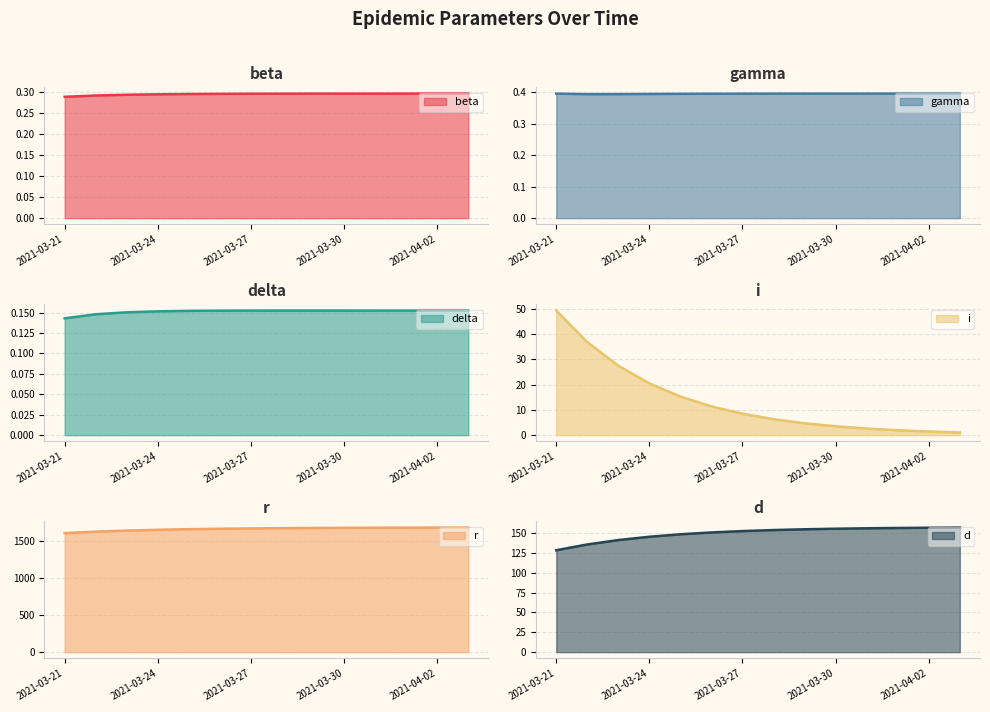

True or false: beta has more than 0 points higher than both neighbors.

False